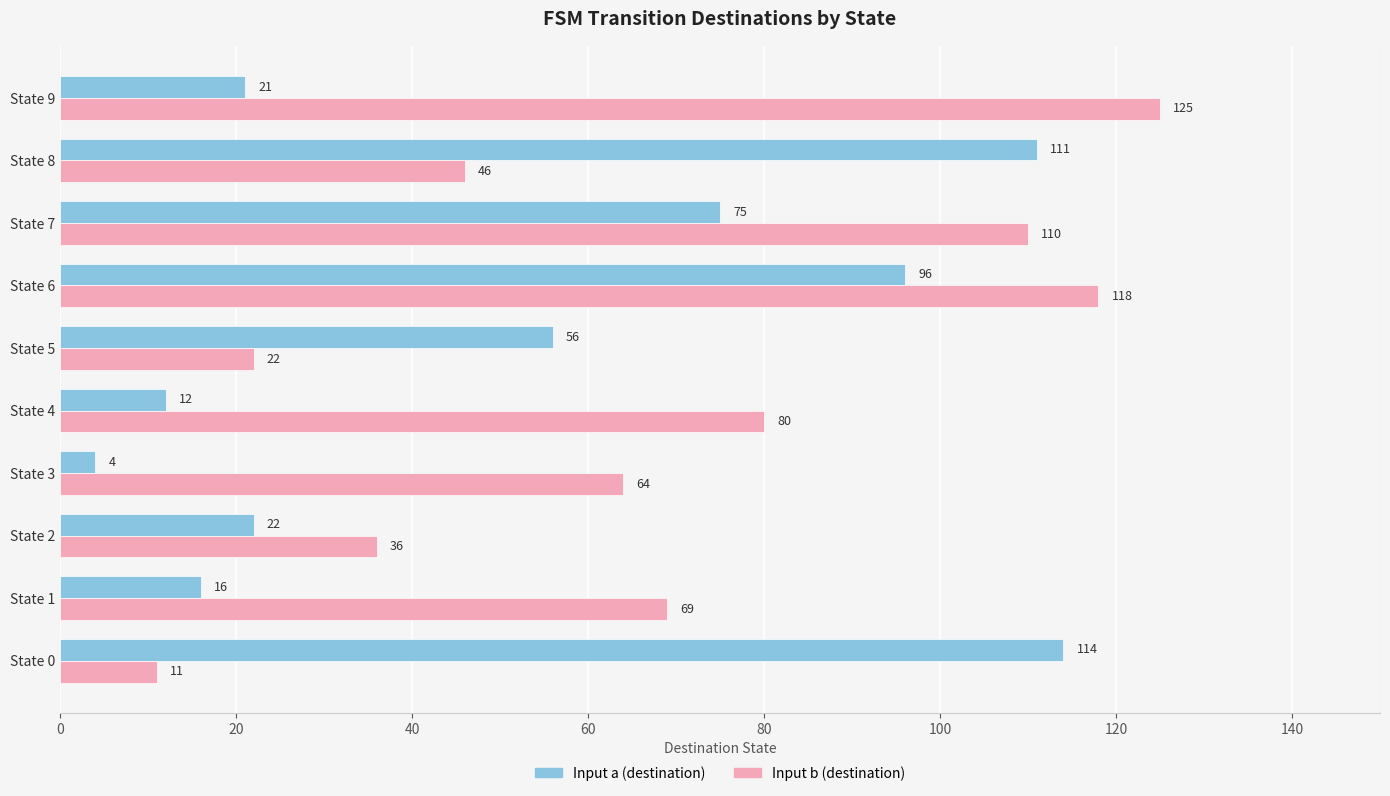

What are all the series names shown in the legend?

Input a (destination), Input b (destination)